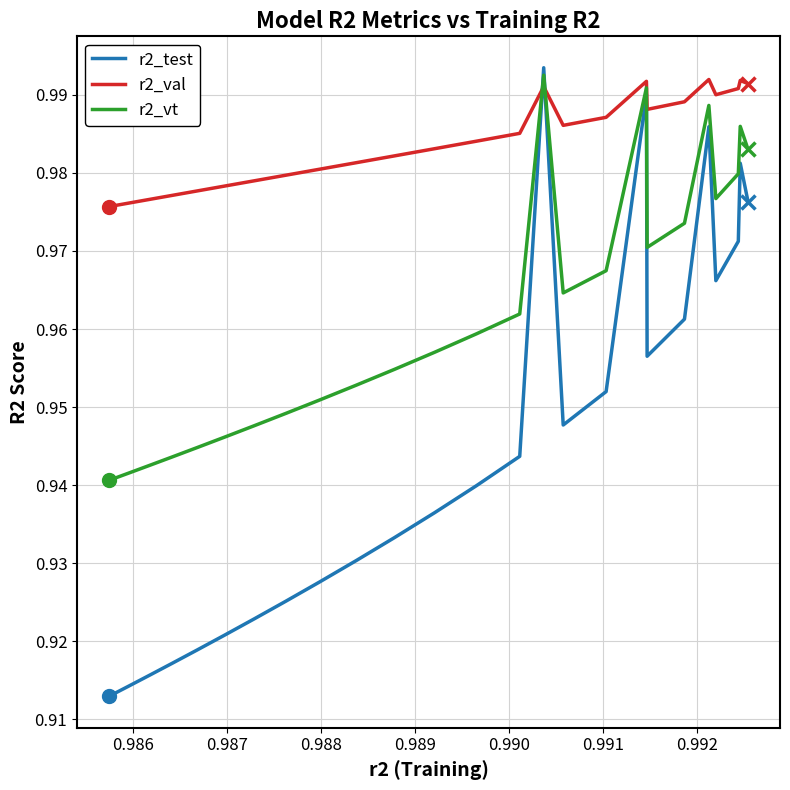

Which series has the widest spread of values?

r2_test